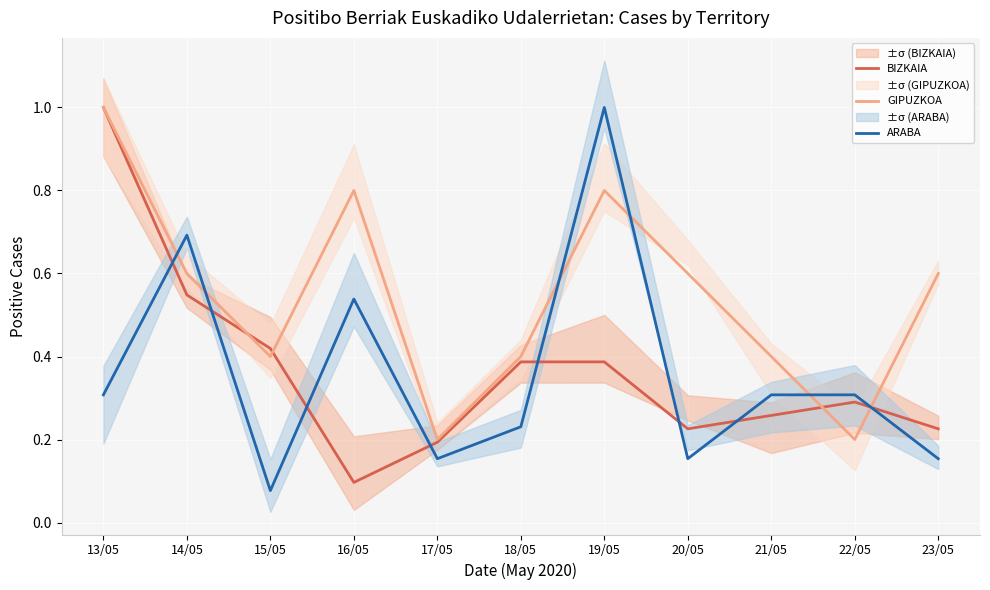

Between which two adjacent categories do ARABA and BIZKAIA first intersect?

13/05 and 14/05